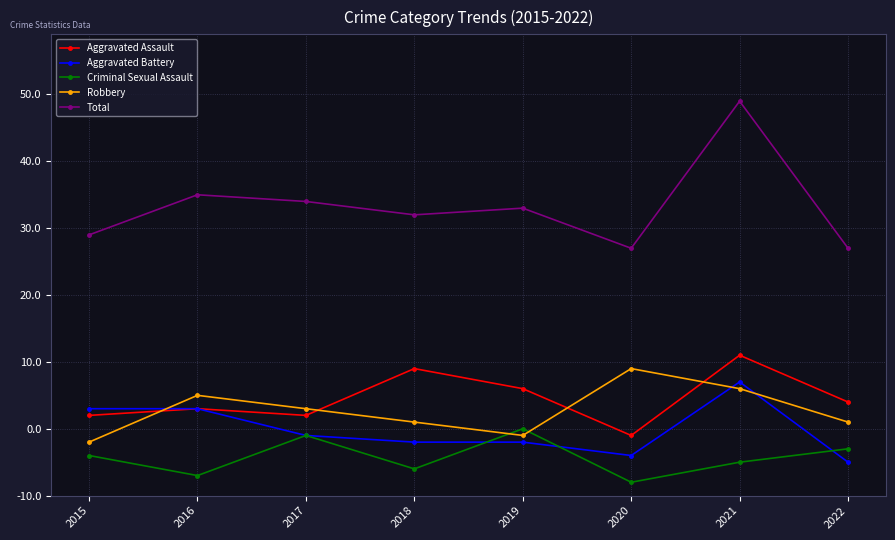

What is the average value of the Robbery series?

13